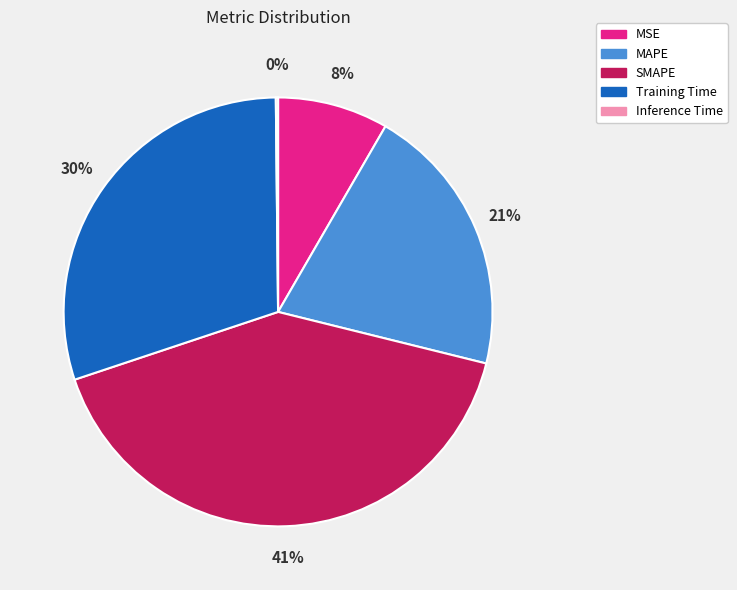

Does any single category account for the majority?

No